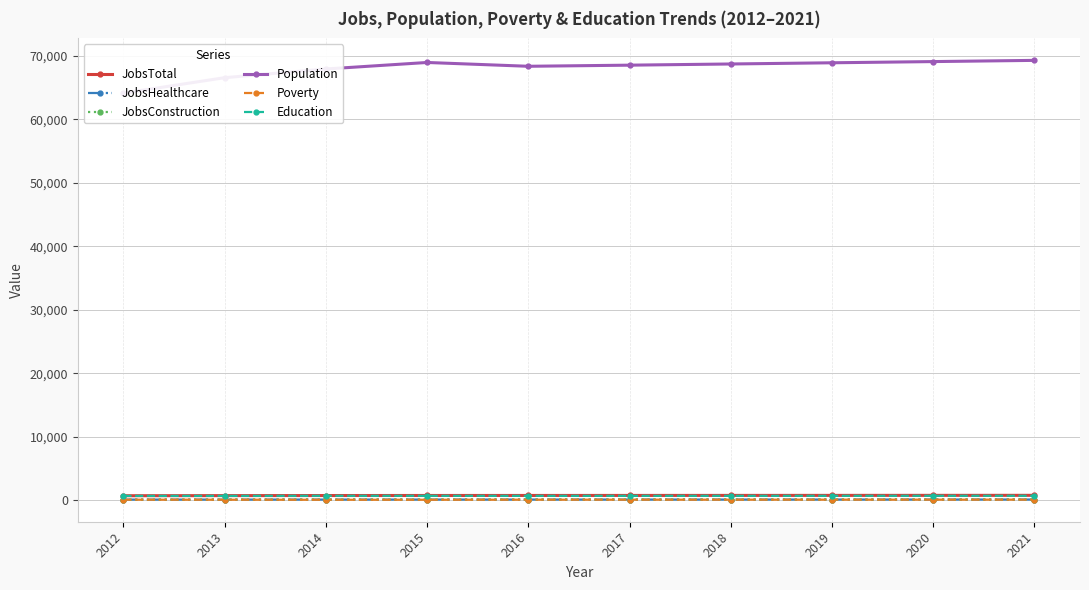

Is it true that Education equals 1205 at 2014?

False